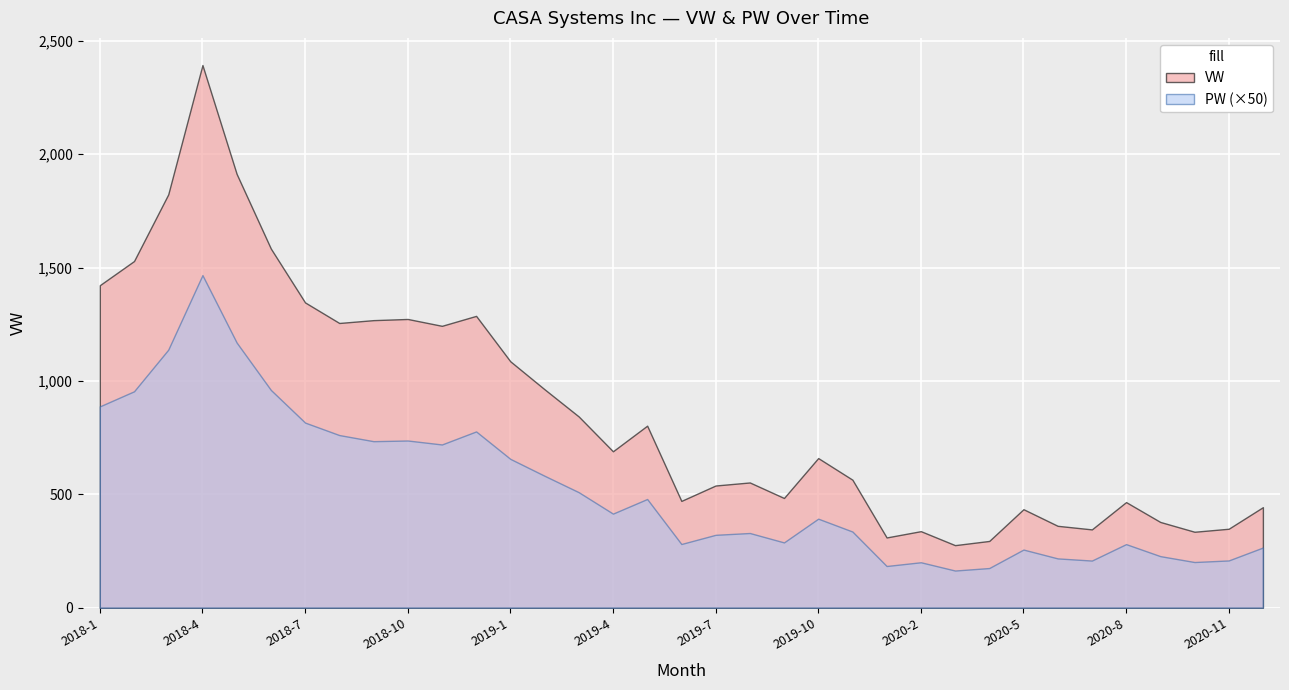

What is the lowest value of the PW series?

3.3